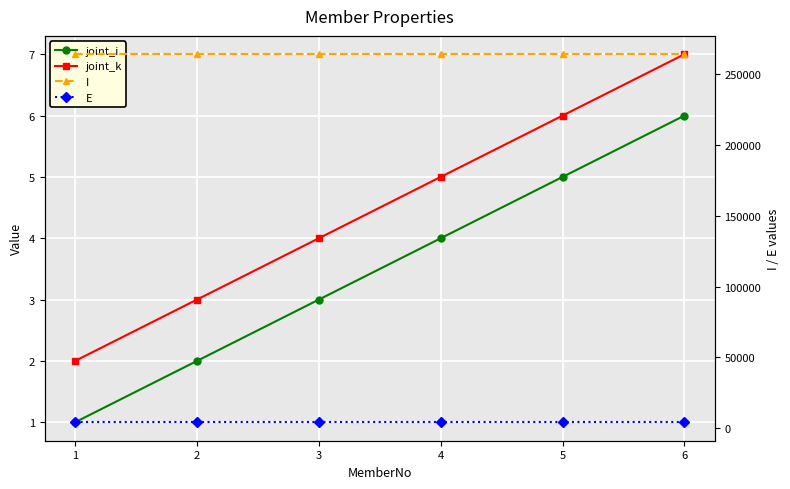

What is the value of the joint_i point at the 1st from the left?

1